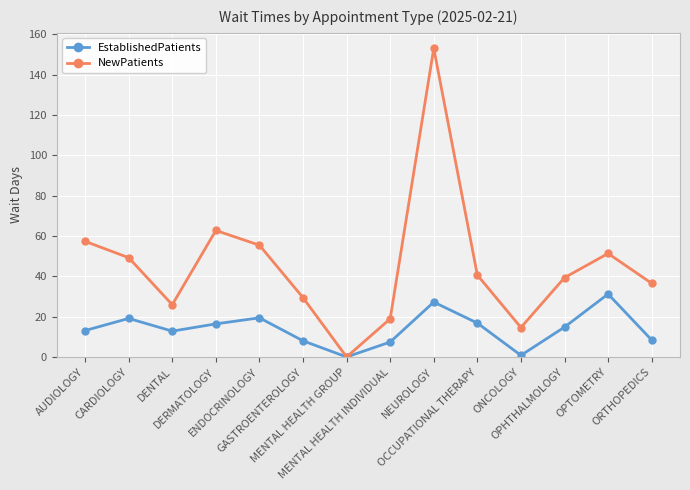

Rank the series by their maximum value, from highest to lowest.

NewPatients, EstablishedPatients